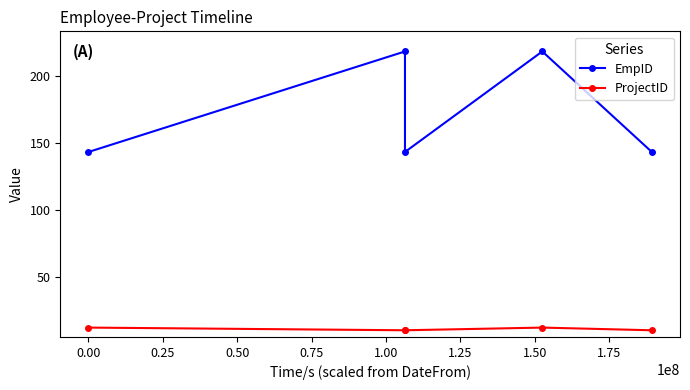

Reading left to right, what are all the values shown in this chart?

EmpID: 143	218	143	218	143
ProjectID: 12	10	10	12	10